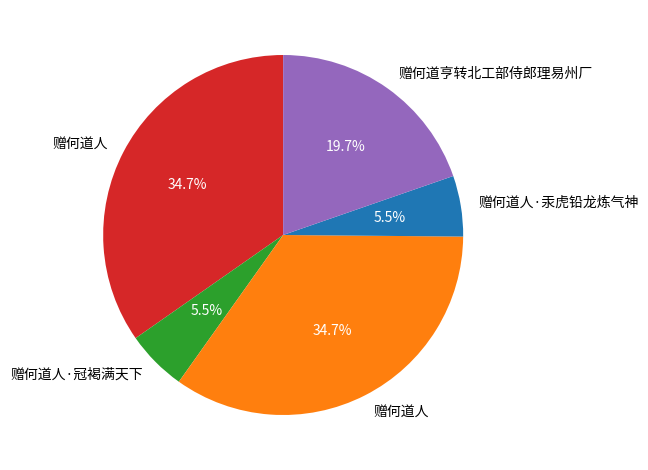

Is there a majority slice in this chart?

No